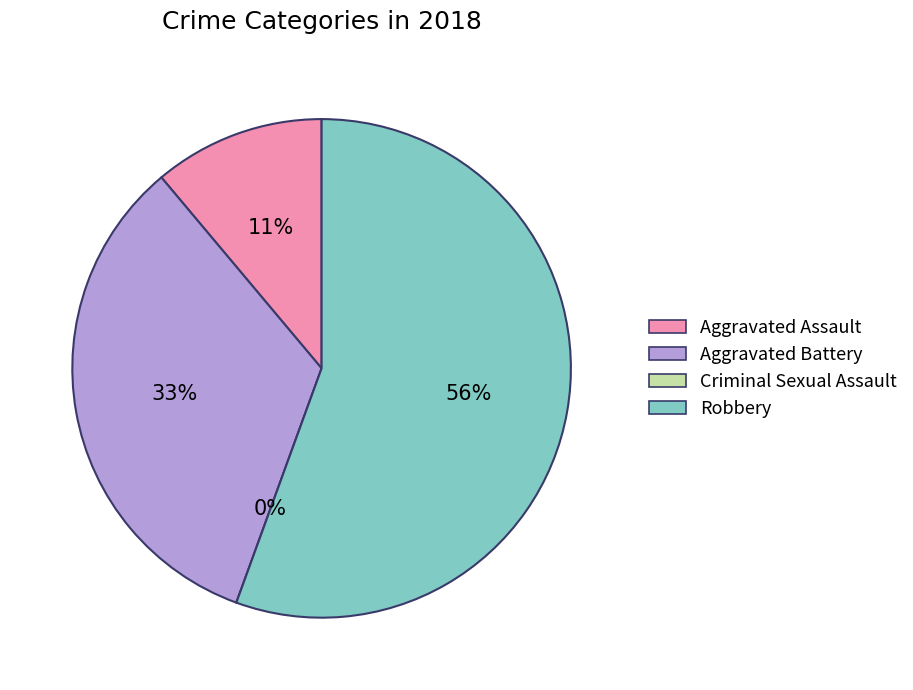

To the nearest percent, what is the difference between the largest and smallest slice percentages?

56%